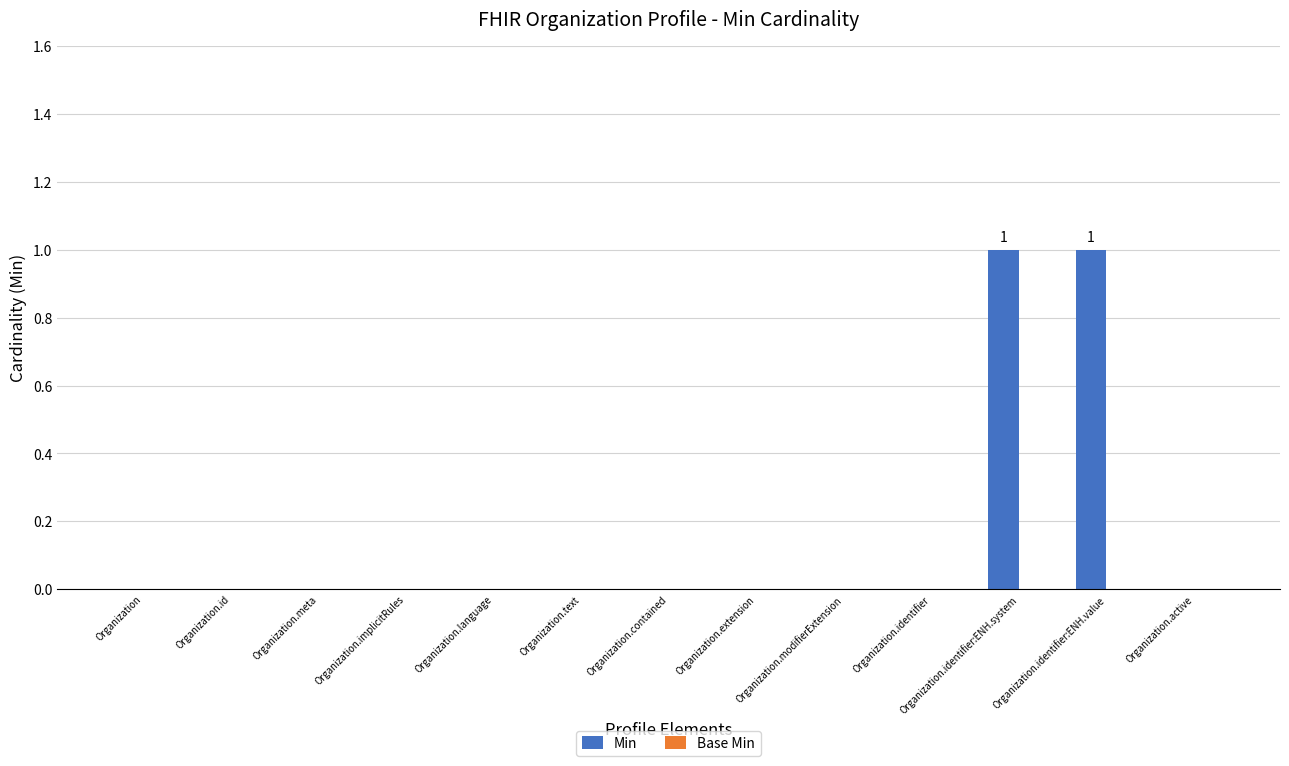

True or false: the data shows -1 at Organization.id.

False